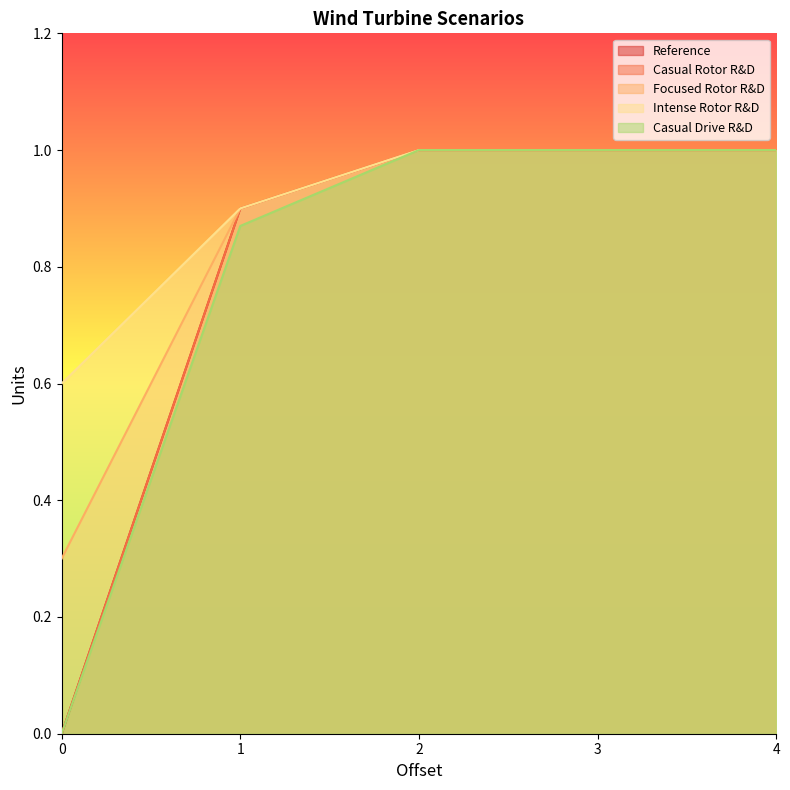

Between 4 and 1, which is larger?

4